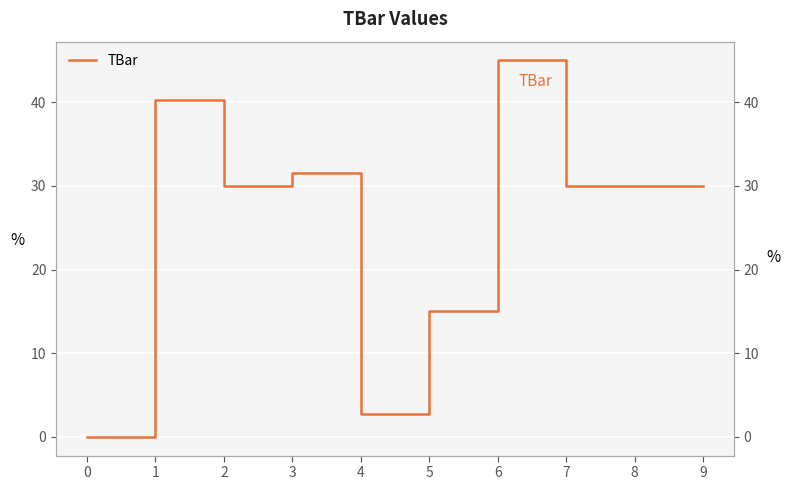

How many data points are less than 30?

3